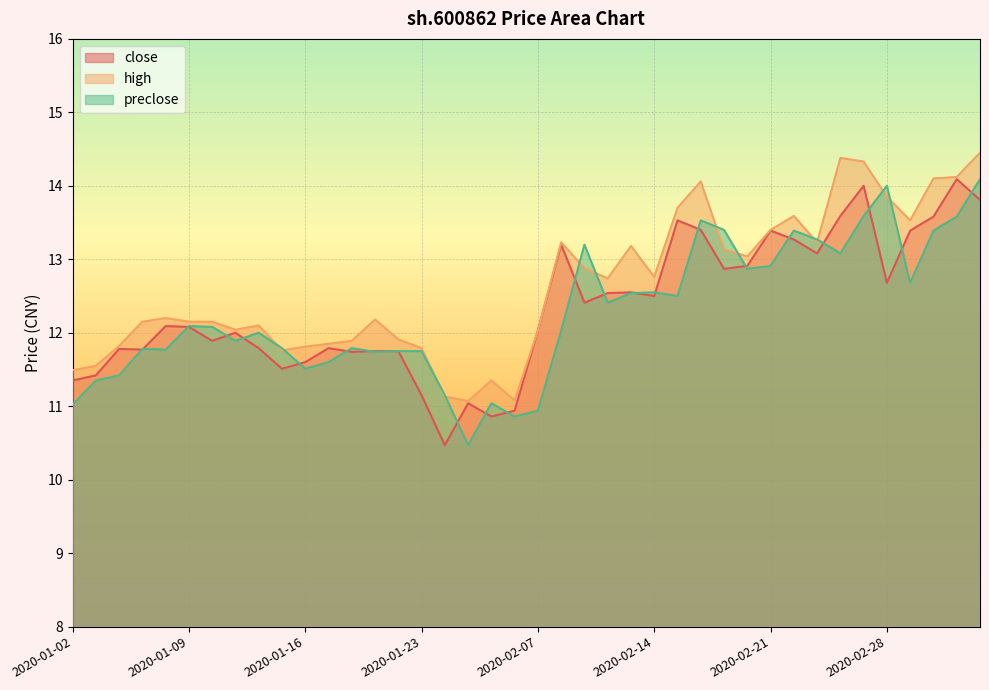

The value of preclose at 2020-01-10 is 12.1. True or false?

True